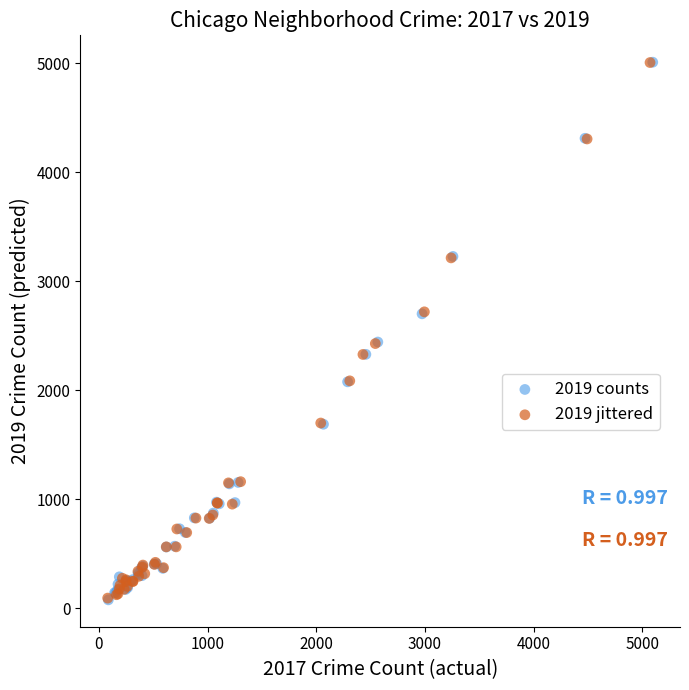

What are all the series names shown in the legend?

2019 counts, 2019 jittered